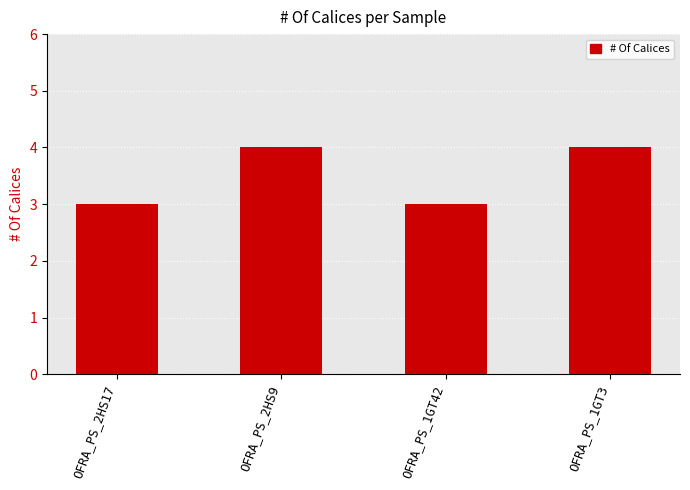

True or false: the data shows 3 at OFRA_PS_2HS17.

True